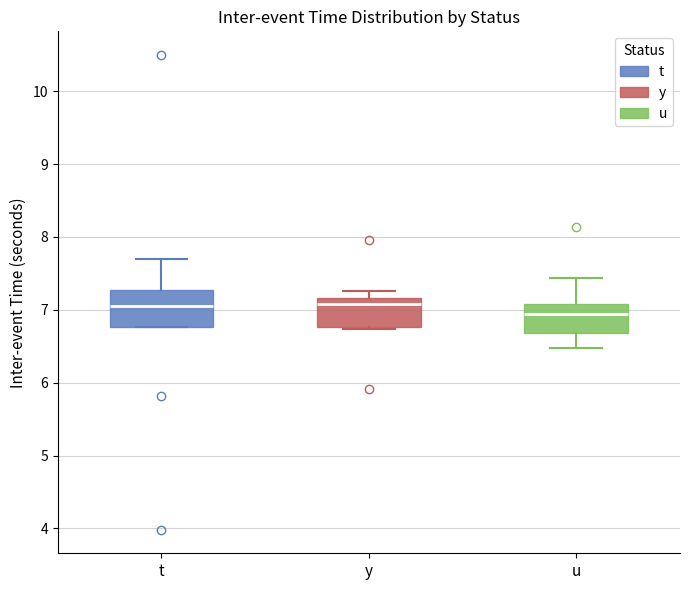

Reading left to right, transcribe this box plot: for each box, give where its median line is, the range the box spans, and where its two whiskers end, as read against the y-axis. The values are not printed on the chart, so give them approximately, as read against the axis.

t: median 7.1, box 6.8 to 7.3, whiskers 6.8 to 7.7
y: median 7.1, box 6.8 to 7.2, whiskers 6.7 to 7.3
u: median 6.9, box 6.7 to 7.1, whiskers 6.5 to 7.4